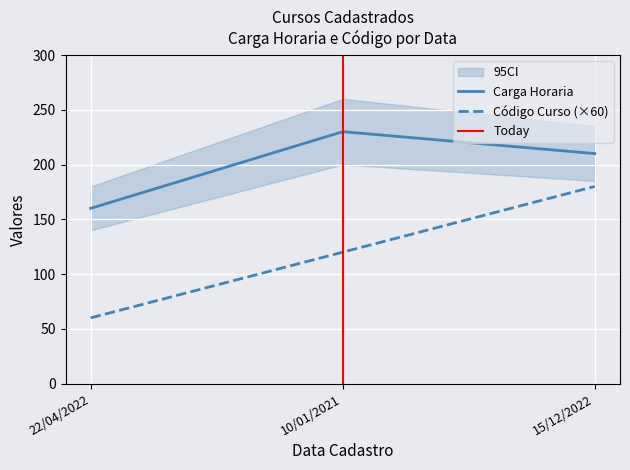

Reading left to right, extract all data points from this chart.

Código Curso: 22/04/2022=60	10/01/2021=120	15/12/2022=180
Carga Horaria: 22/04/2022=160	10/01/2021=230	15/12/2022=210